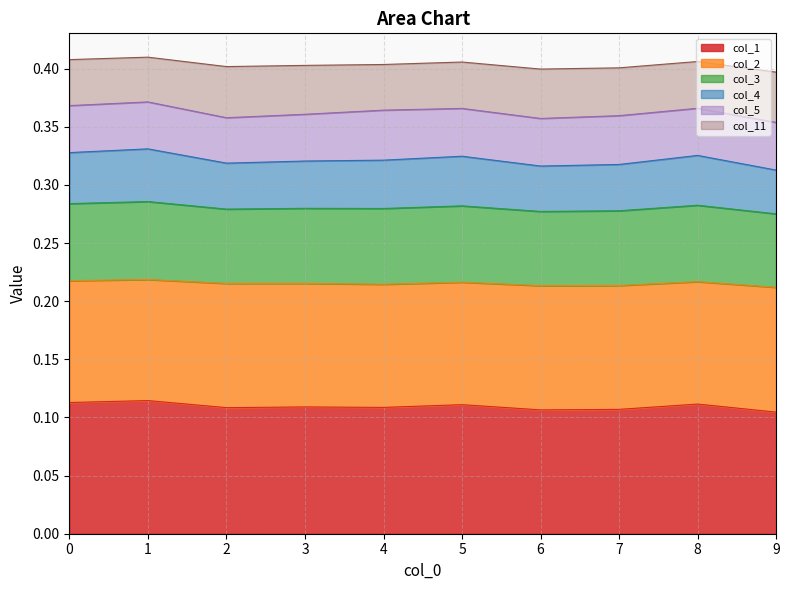

The col_1 series shows 0.0 at 9. True or false?

False